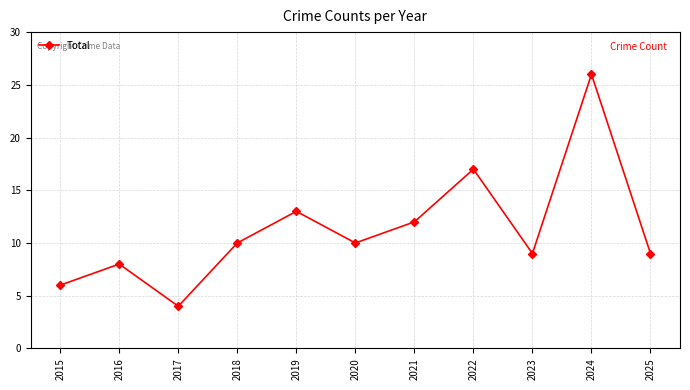

How many interior local peaks (higher than both neighbors) does the data have?

4